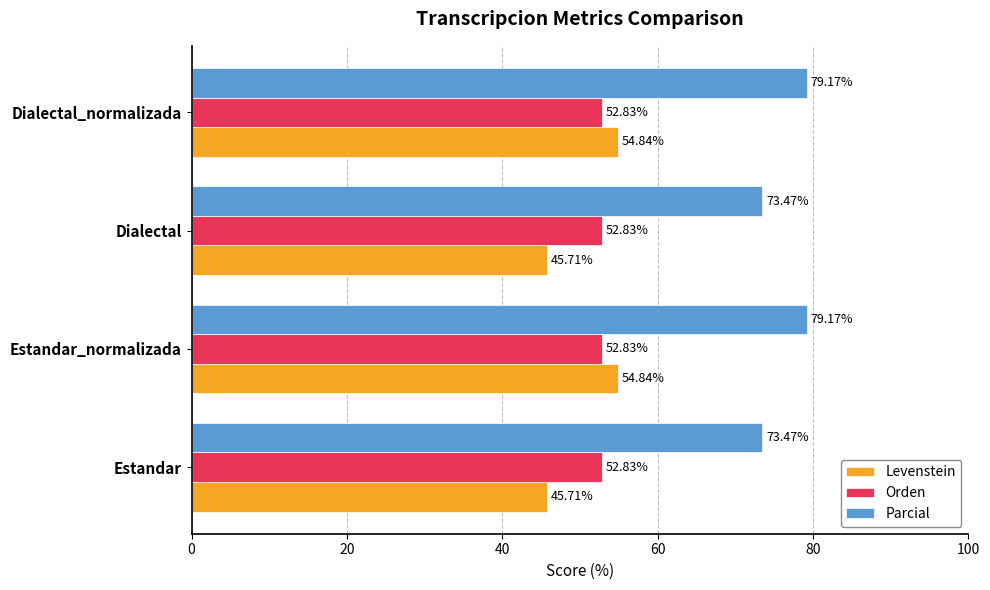

Which series has the largest range (max minus min)?

Levenstein